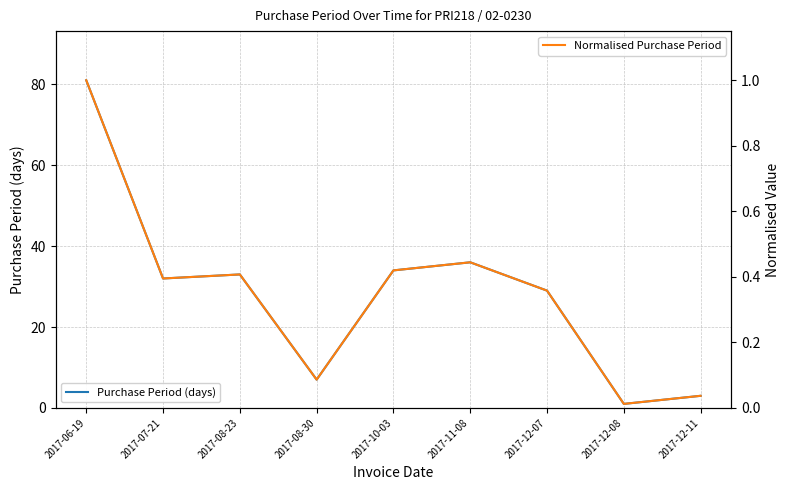

True or false: Normalised Purchase Period has a value of 0.4 at 2017-08-23.

True